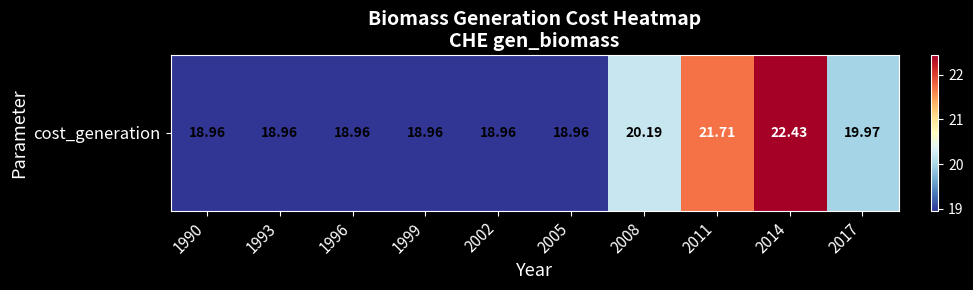

Which has a higher value, 2008 or 1990?

2008